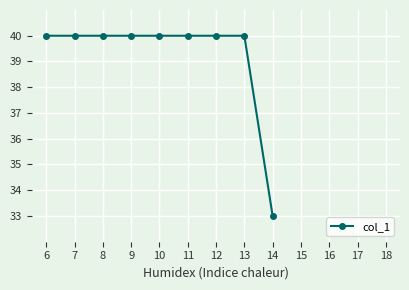

Reading left to right, list all the values displayed in this chart.

6=40	7=40	8=40	9=40	10=40	11=40	12=40	13=40	14=33